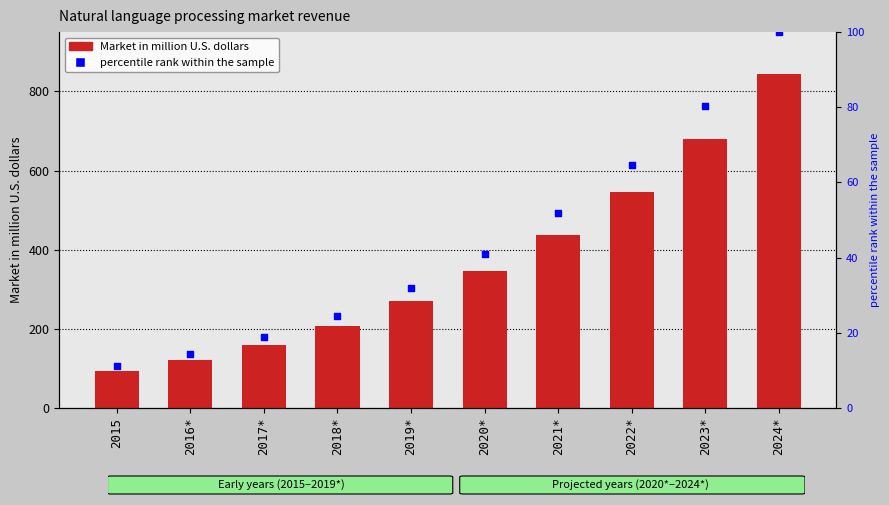

Which series has the largest total across all categories?

Market in million U.S. dollars